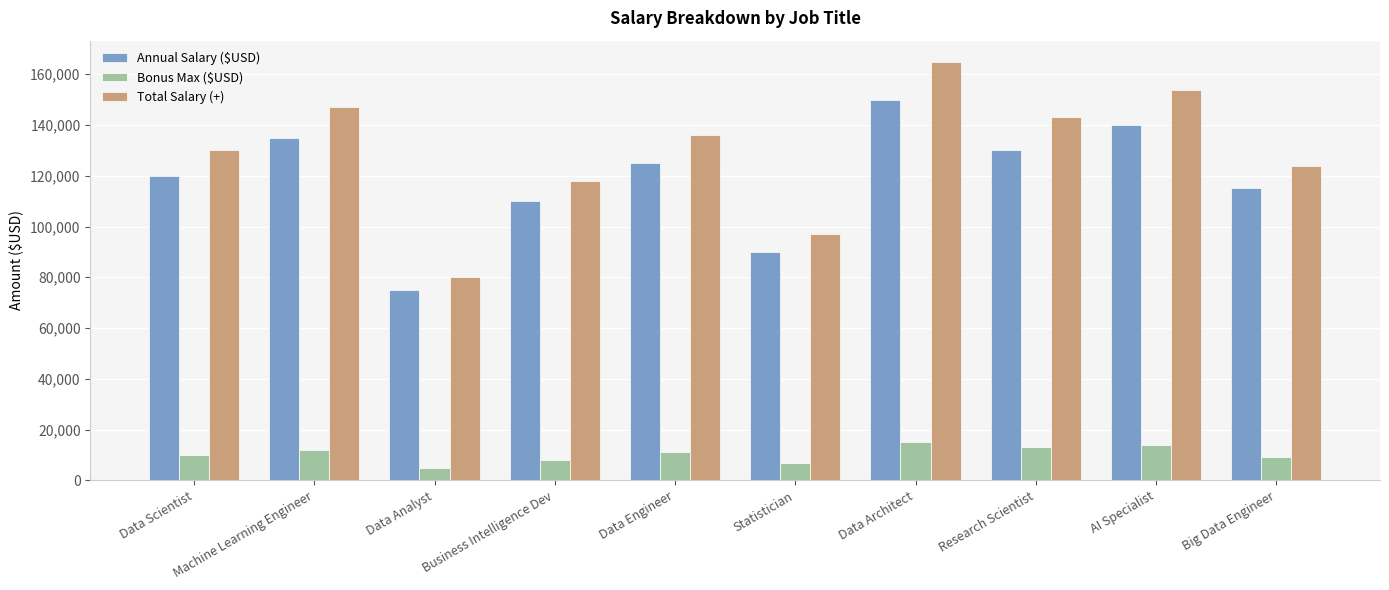

Reading right to left, what are all the values shown in this chart?

Annual Salary ($USD): 115000	140000	130000	150000	90000	125000	110000	75000	135000	120000
Bonus Max ($USD): 9000	14000	13000	15000	7000	11000	8000	5000	12000	10000
Total Salary (+): 124000	154000	143000	165000	97000	136000	118000	80000	147000	130000